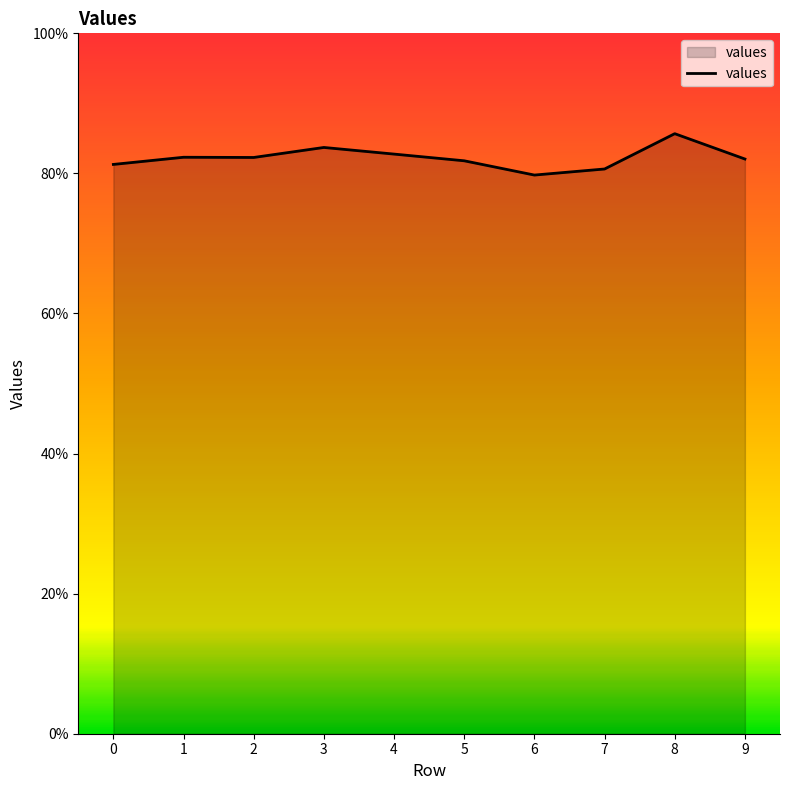

What is the value of the 8th point from the left?

0.8